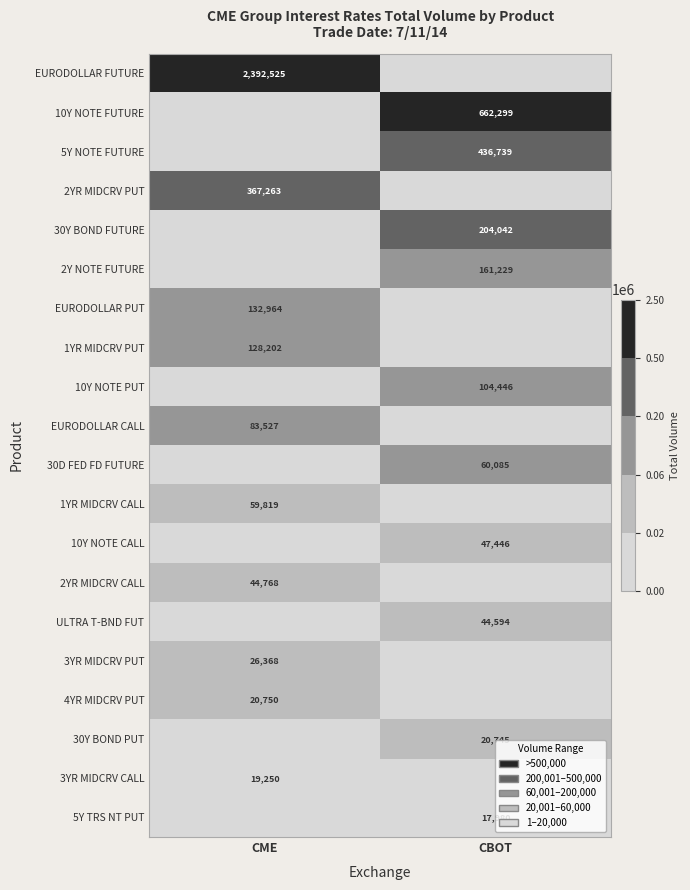

How many data points does each series have?

2